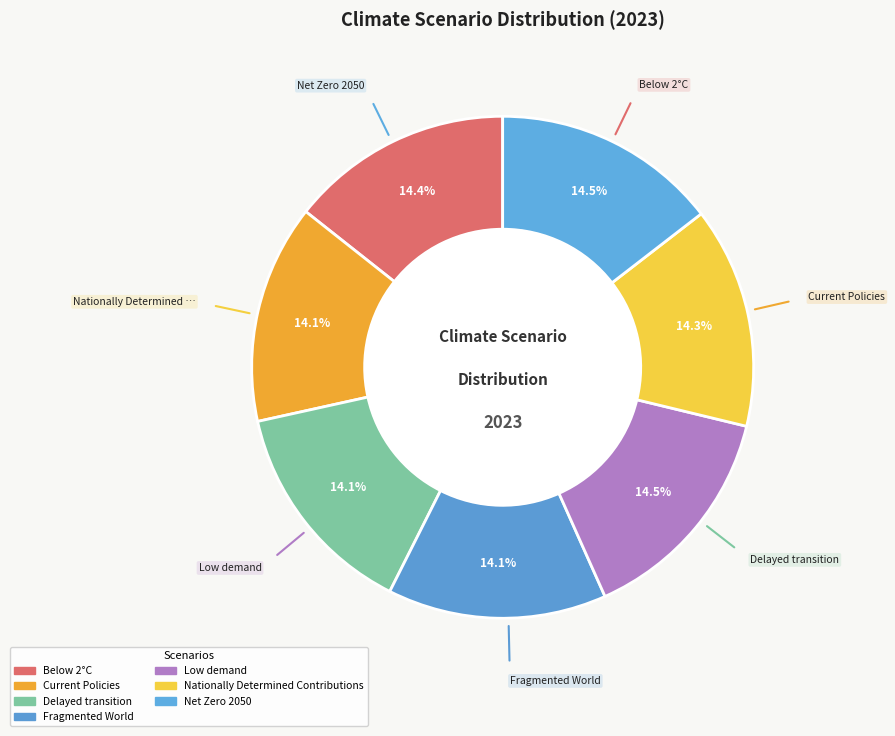

Which category has the smallest portion of the pie?

Fragmented World